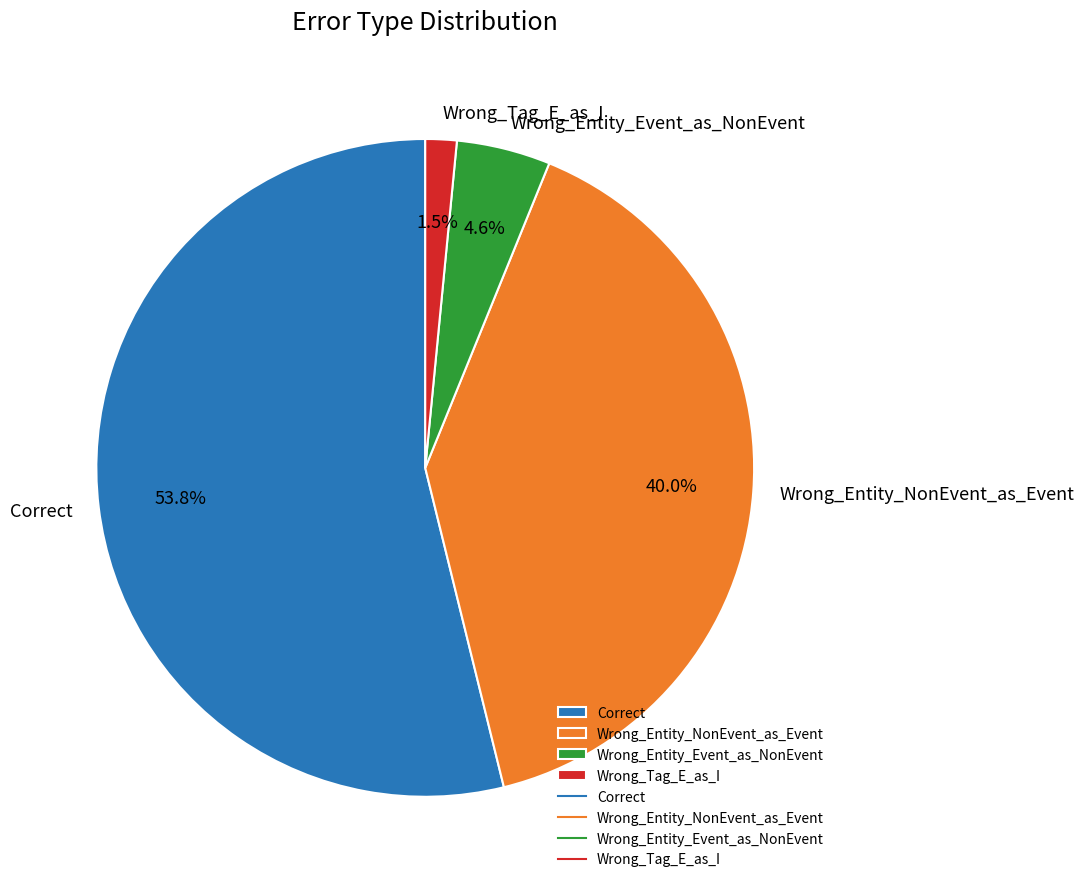

Rank the categories by value from highest to lowest.

Correct, Wrong_Entity_NonEvent_as_Event, Wrong_Entity_Event_as_NonEvent, Wrong_Tag_E_as_I